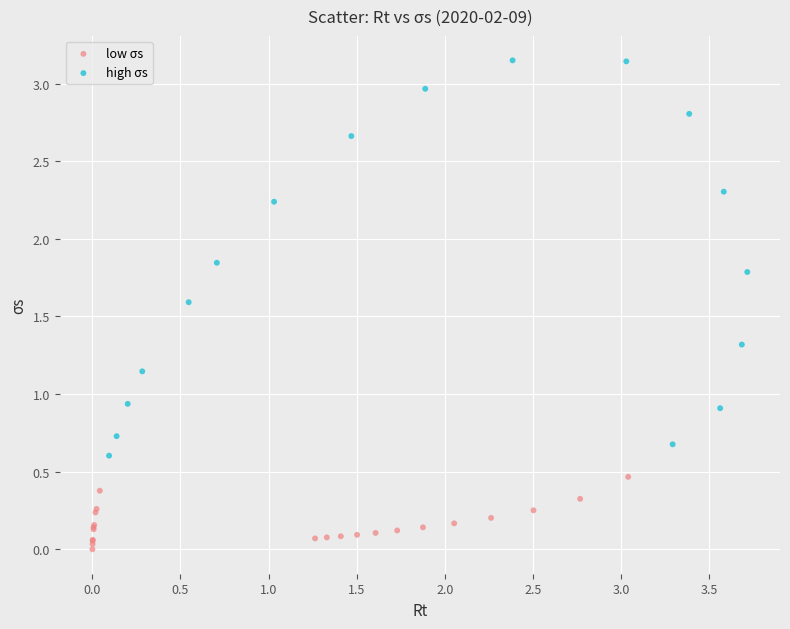

Which series reaches the maximum Y coordinate?

high σs